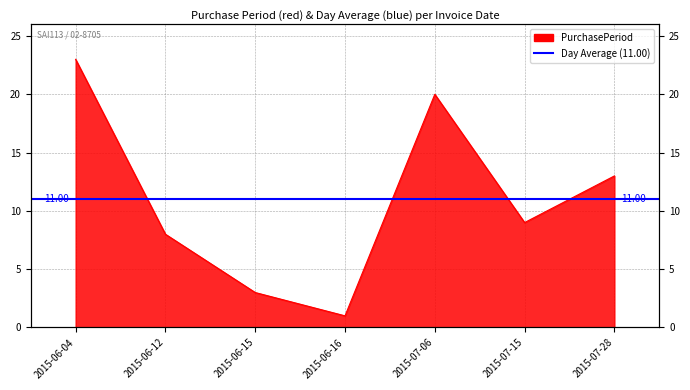

Where is the first local minimum?

2015-06-16